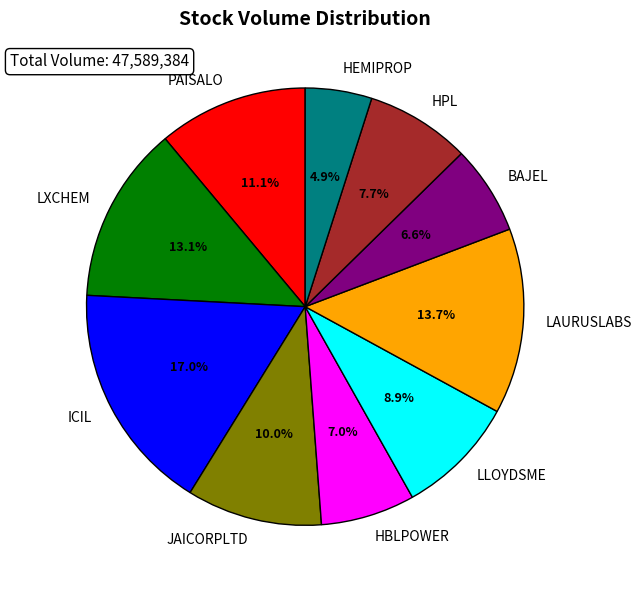

What percentage is the LXCHEM slice, to the nearest percent?

13%